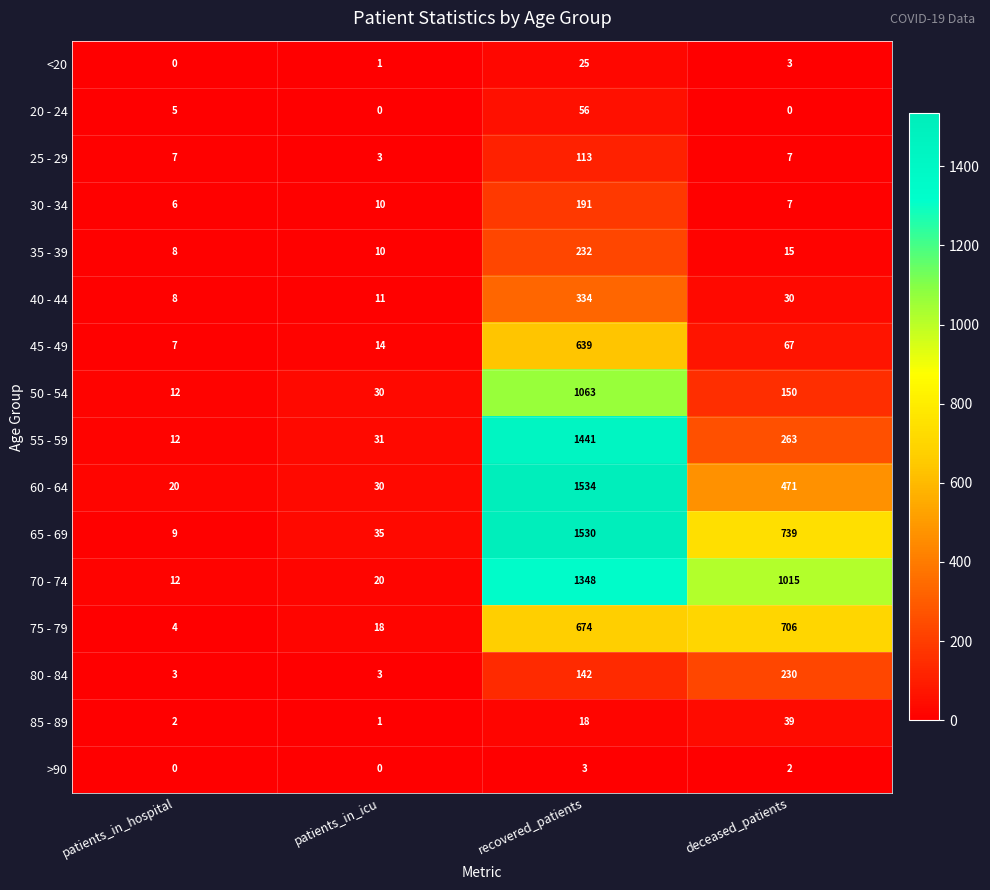

Is it true that 70 - 74 equals 574 at recovered_patients?

False